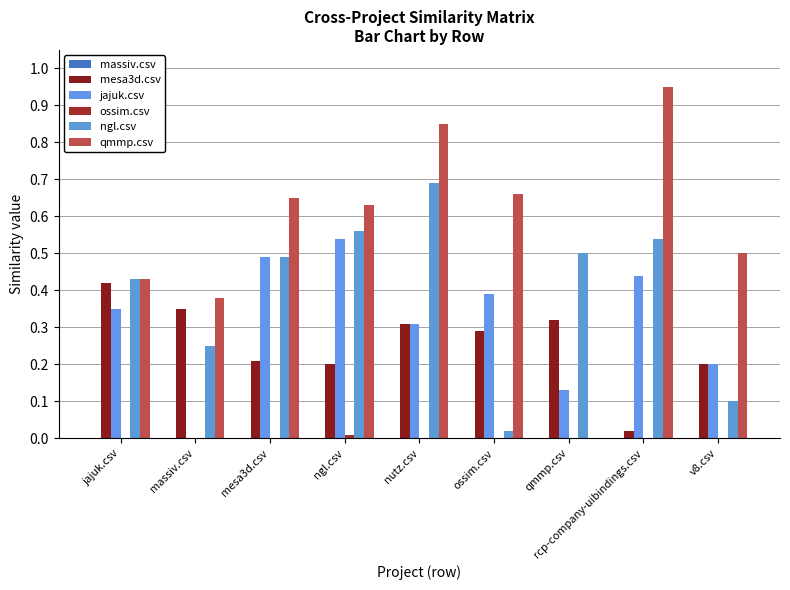

List the labels in order of jajuk.csv value, largest first.

ngl.csv, mesa3d.csv, rcp-company-uibindings.csv, ossim.csv, jajuk.csv, nutz.csv, v8.csv, qmmp.csv, massiv.csv